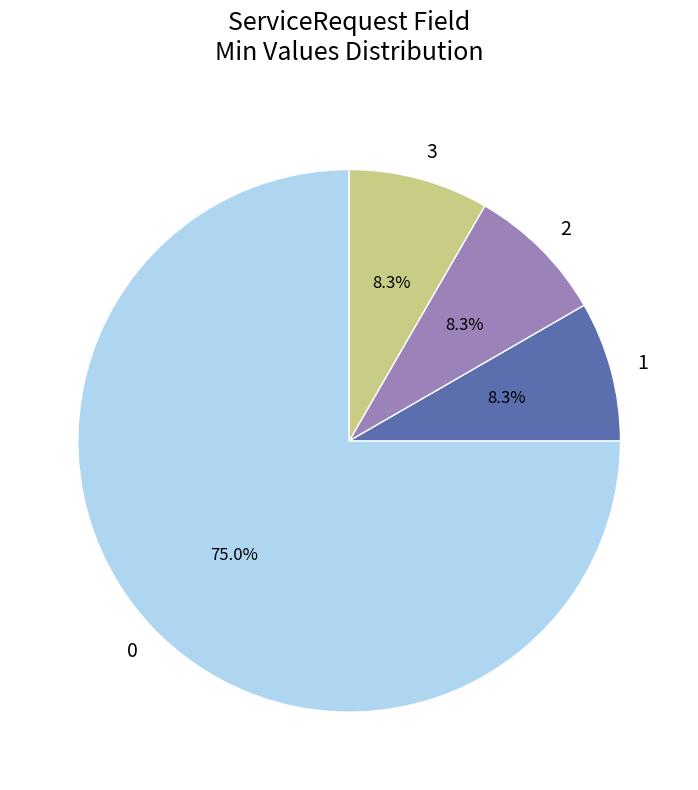

Is the sum of 0 and 1 greater than half?

Yes